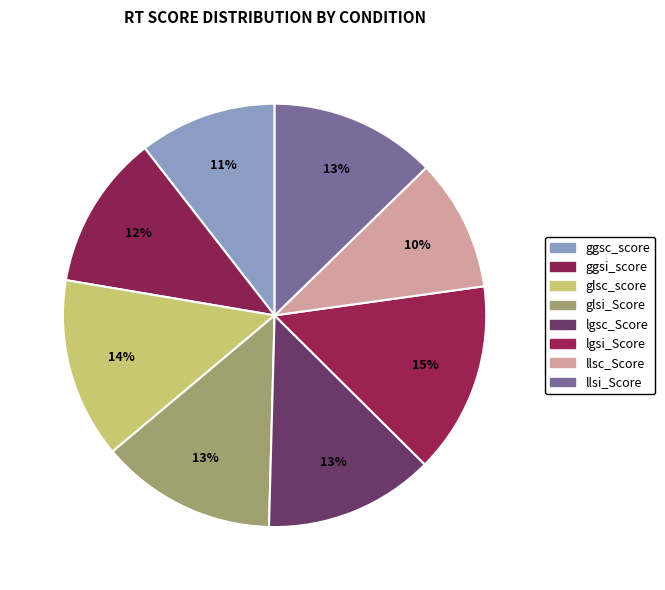

Between ggsc_score and ggsi_score, which is larger?

ggsi_score